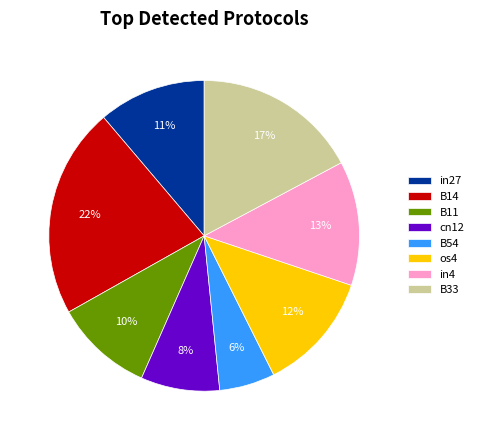

Count the number of slices in the pie.

8